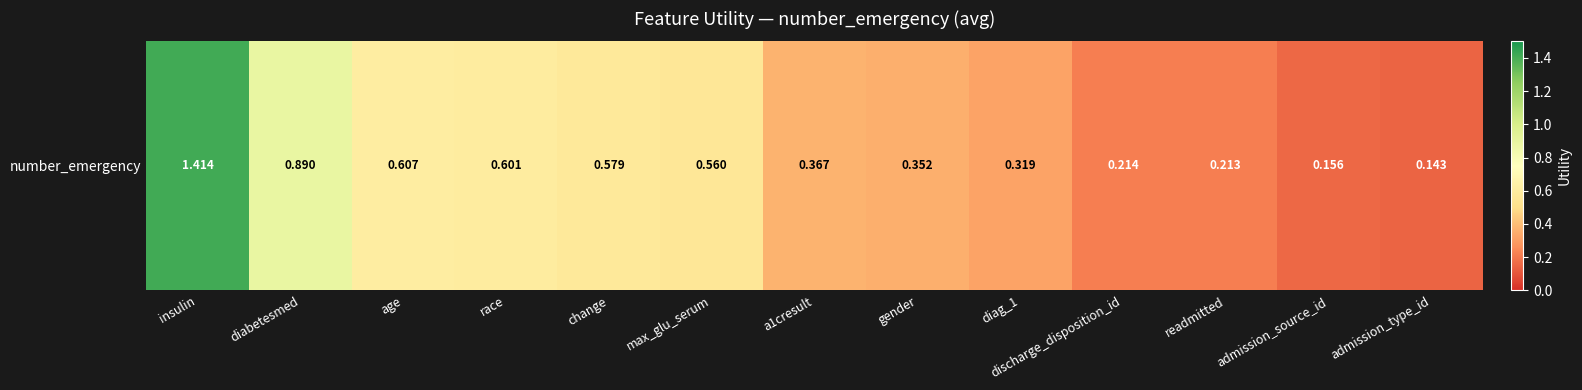

List the labels in order of value, smallest first.

admission_type_id, admission_source_id, readmitted, discharge_disposition_id, diag_1, gender, a1cresult, max_glu_serum, change, race, age, diabetesmed, insulin